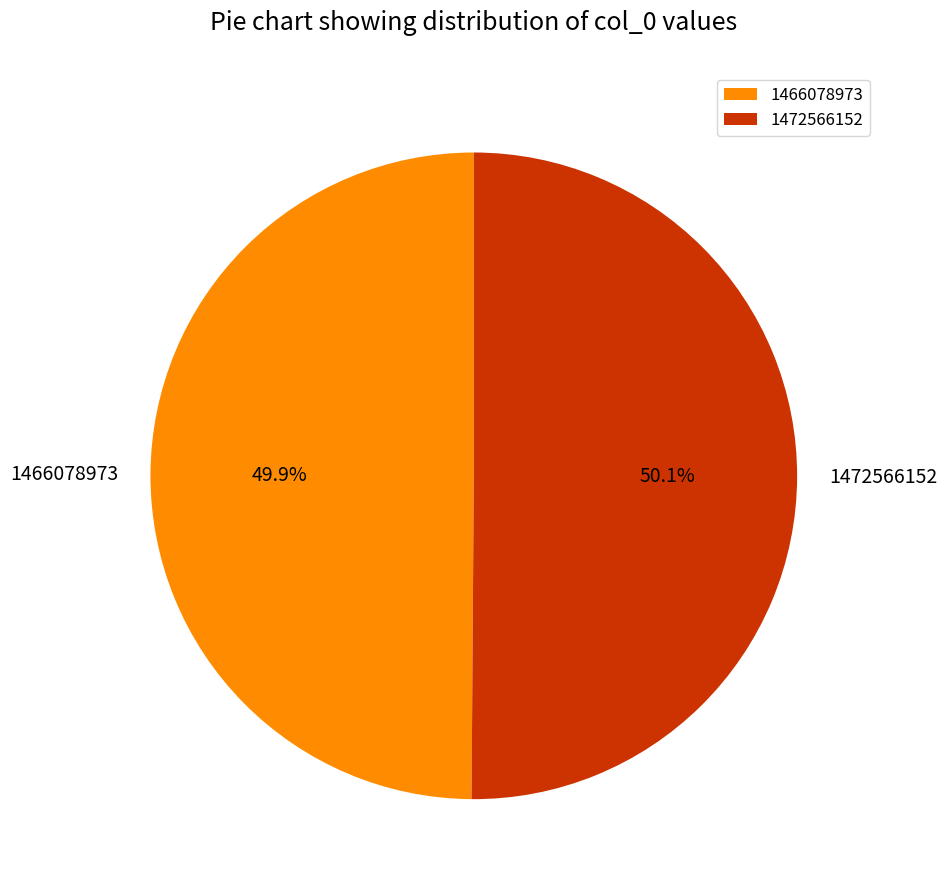

How much of the chart is everything except 1466078973?

50.1%